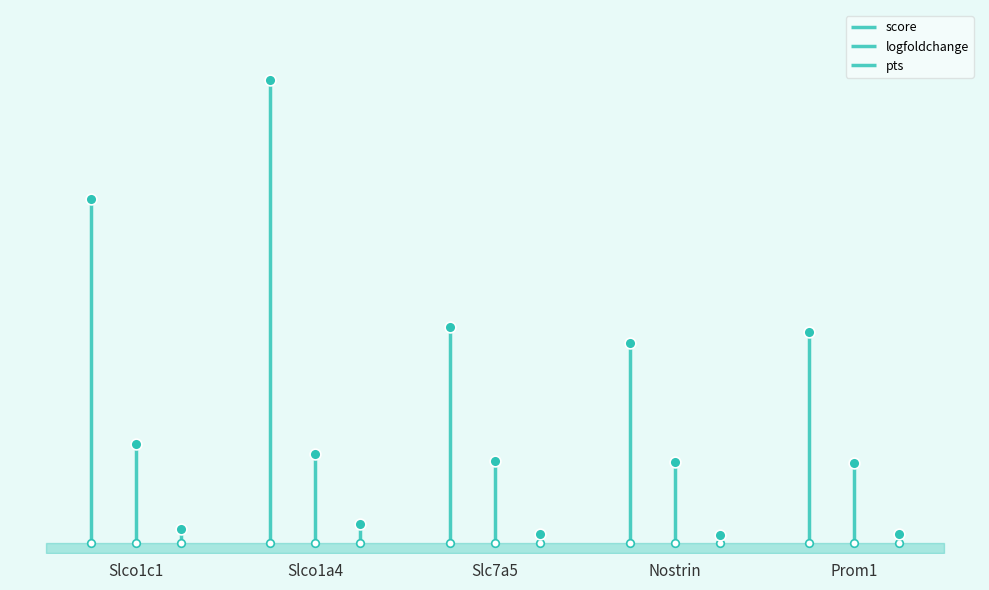

Which series has the largest Y range (max minus min)?

score